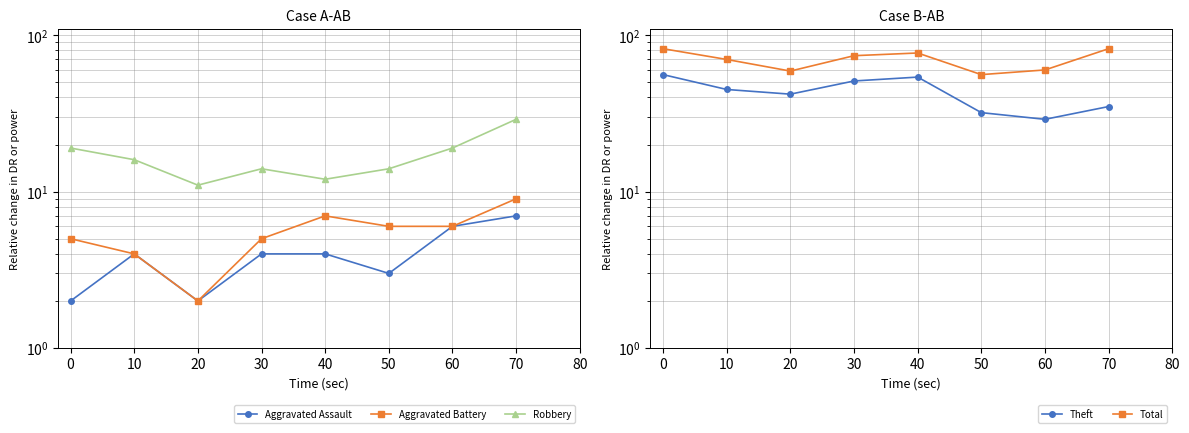

Is it true that Total equals 59 at 20?

True